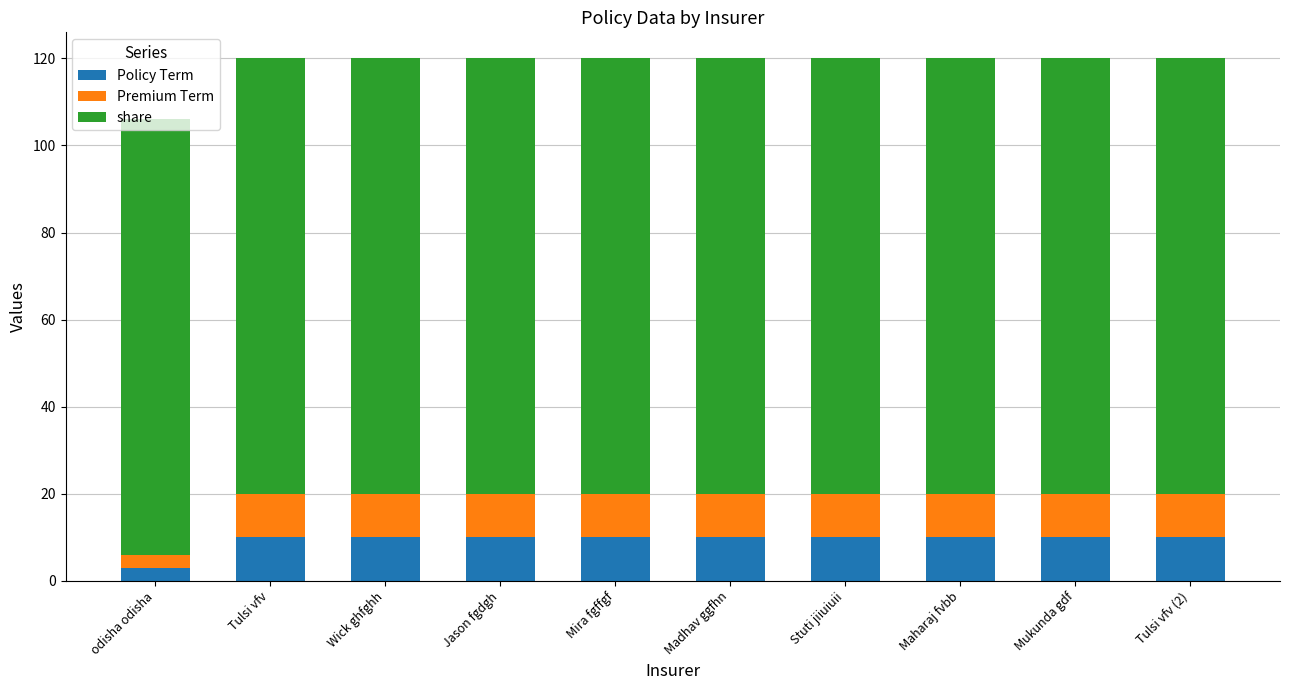

The Policy Term series shows 10 at Tulsi vfv. True or false?

True